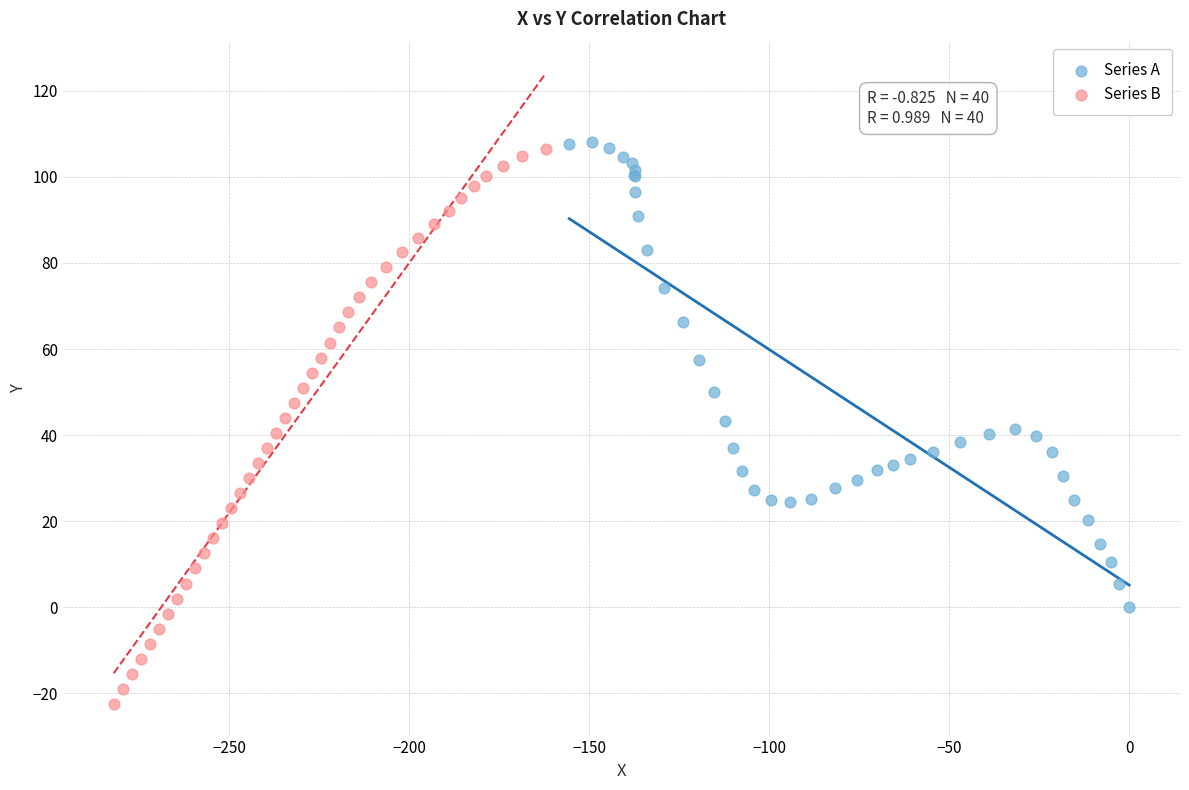

What are all the series names shown in the legend?

Series A, Series B